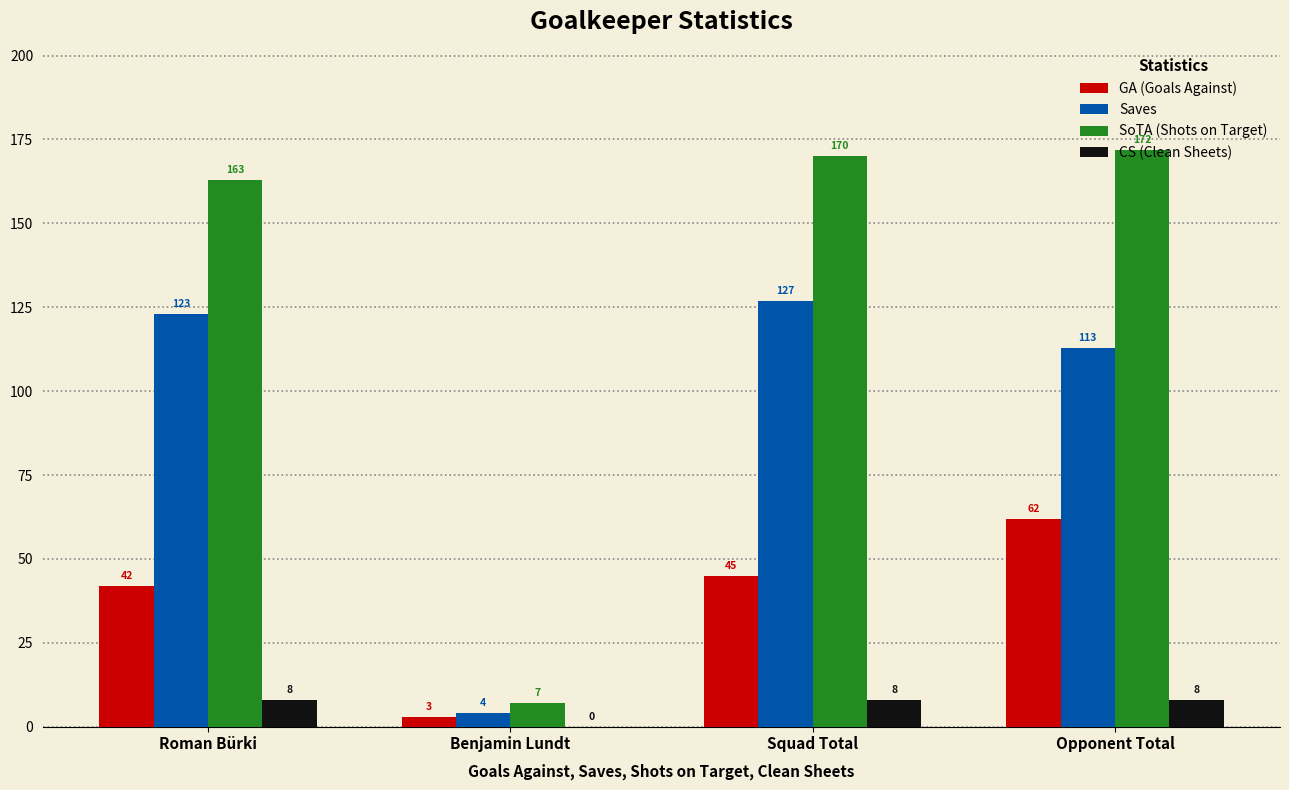

Reading right to left, extract all data points from this chart.

GA (Goals Against): 62	45	3	42
Saves: 113	127	4	123
SoTA (Shots on Target): 172	170	7	163
CS (Clean Sheets): 8	8	0	8